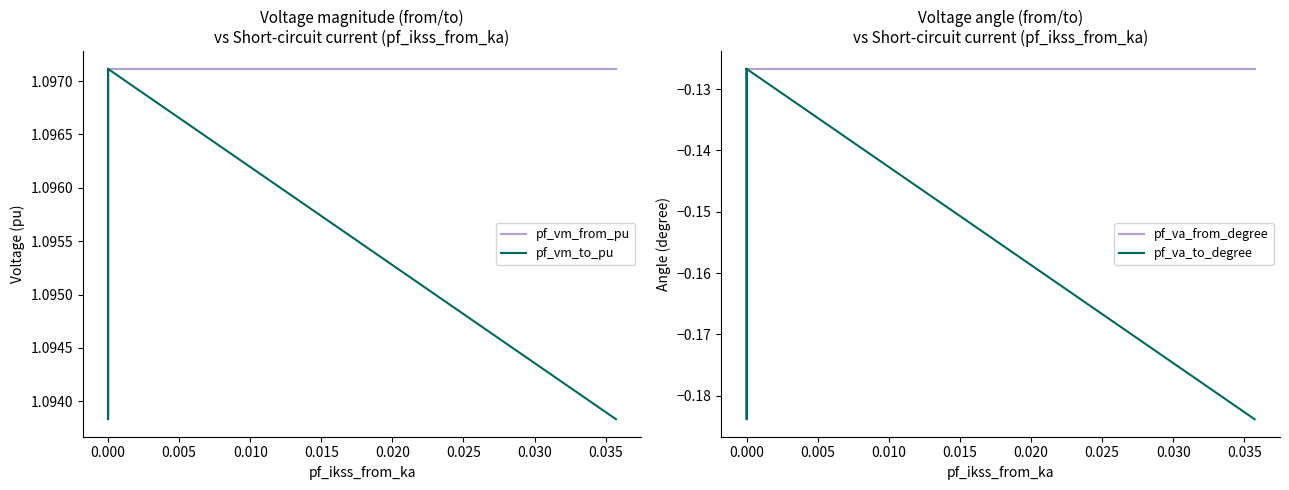

What is the difference between the maximum and minimum values in the pf_va_from_degree series?

0.1